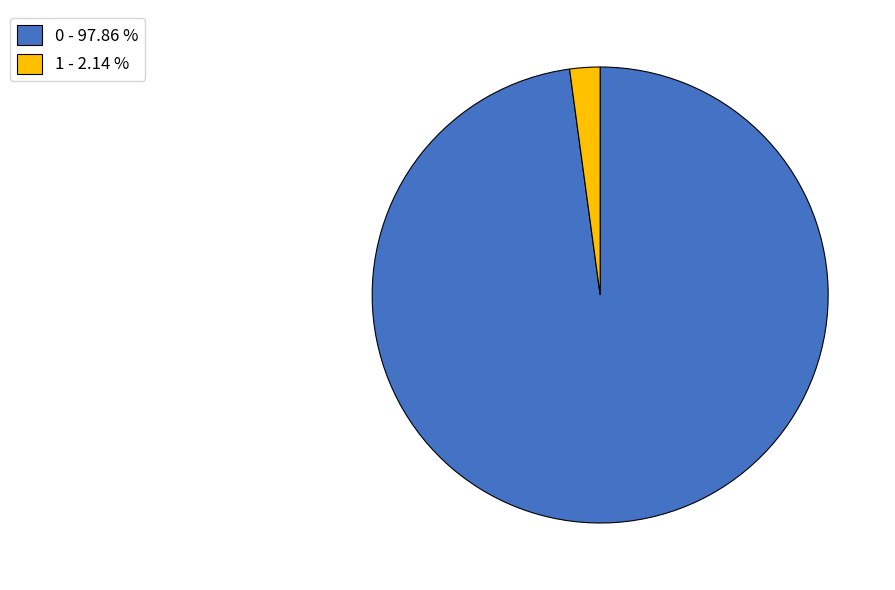

Is 0 - 97.86 % the majority of the pie?

Yes